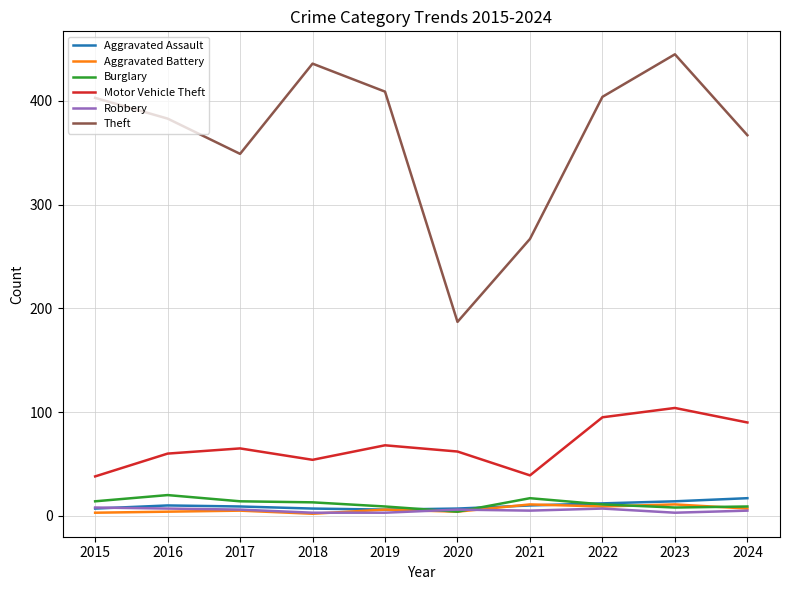

True or false: Motor Vehicle Theft and Theft intersect in this chart.

False